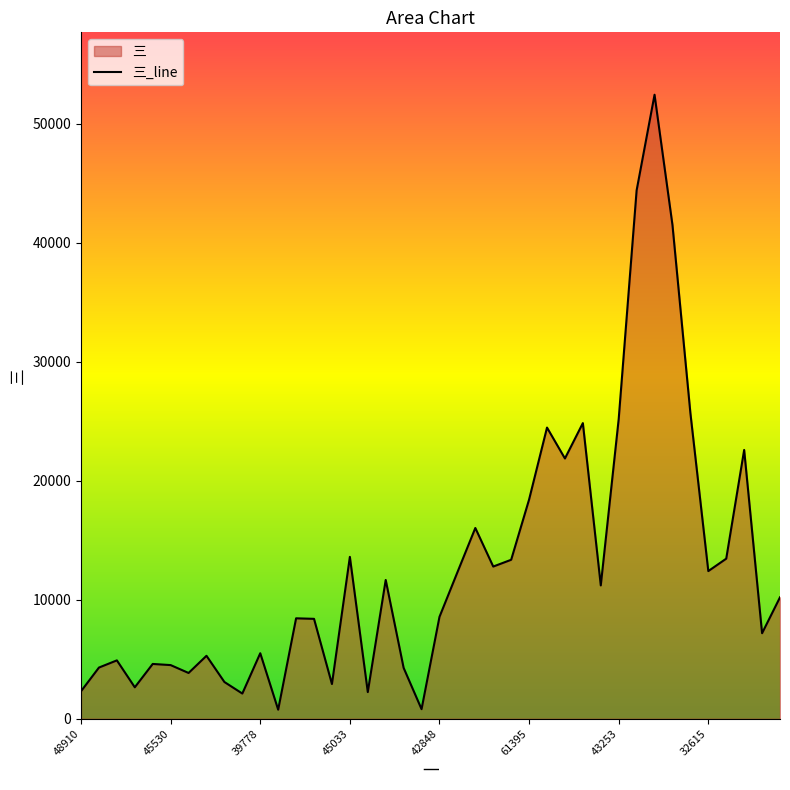

At which category does the data reach its first local peak?

47870